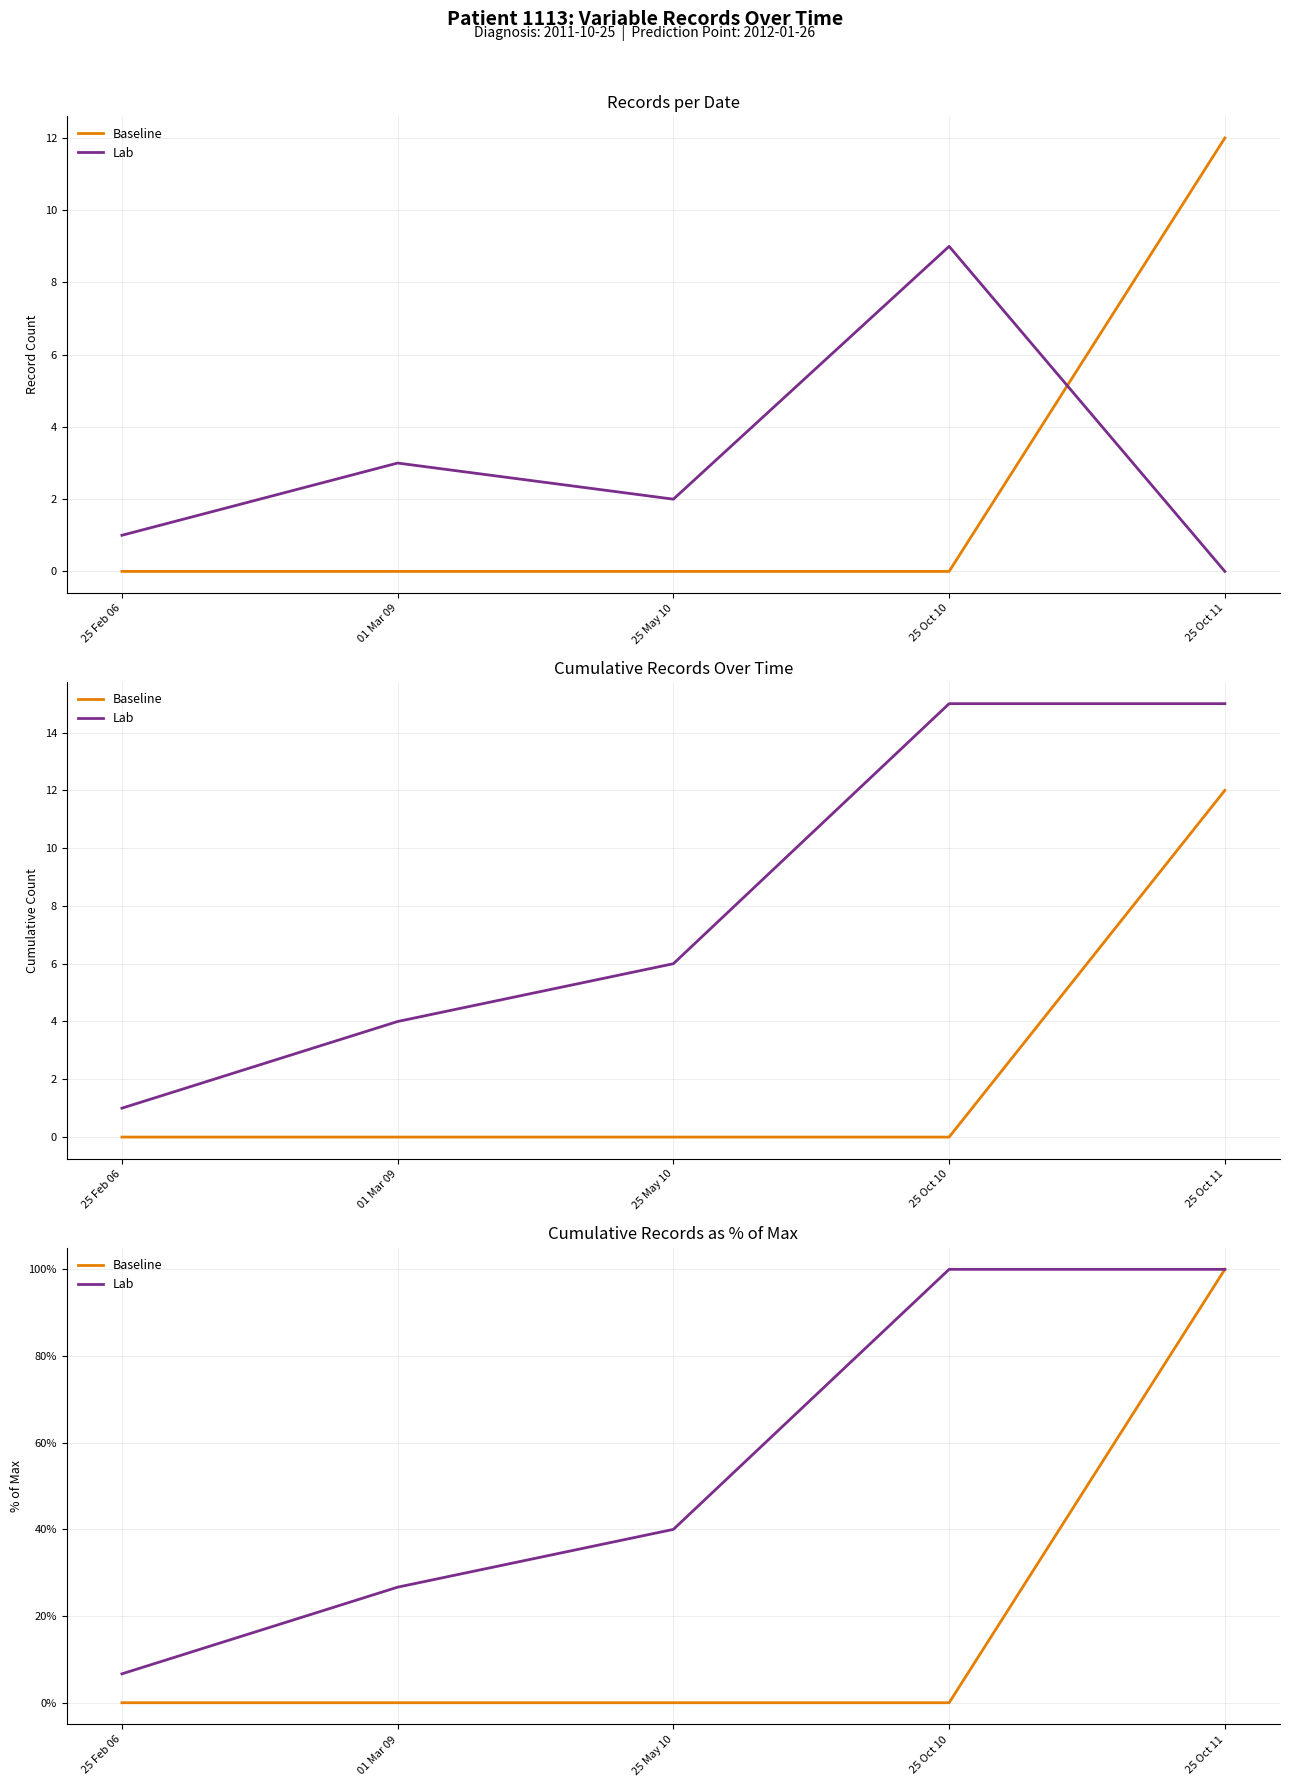

How many lines are shown in the chart?

2